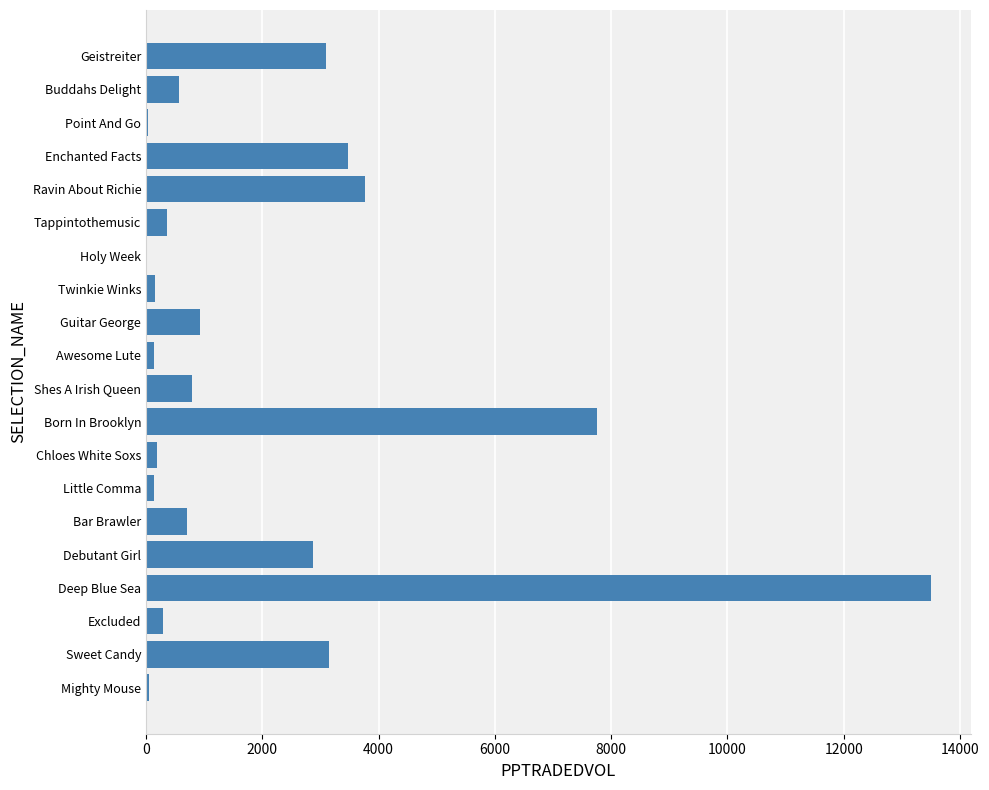

True or false: the data shows 1379.3 at Guitar George.

False